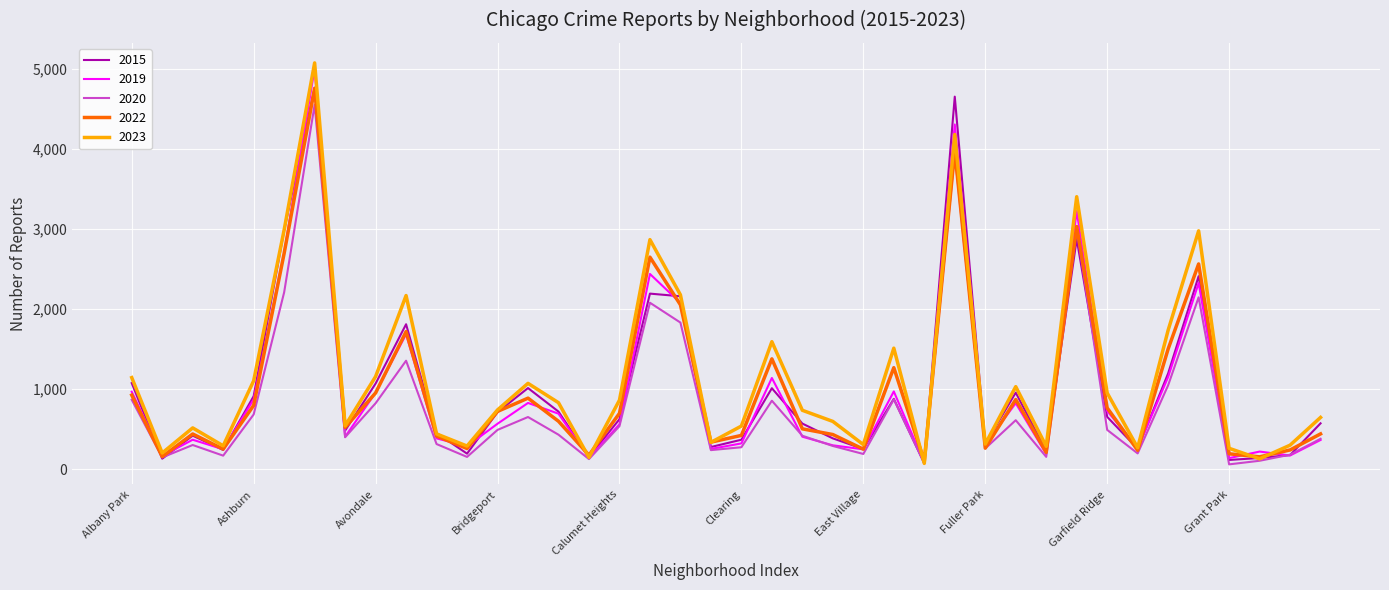

What is the greatest value displayed?

5080